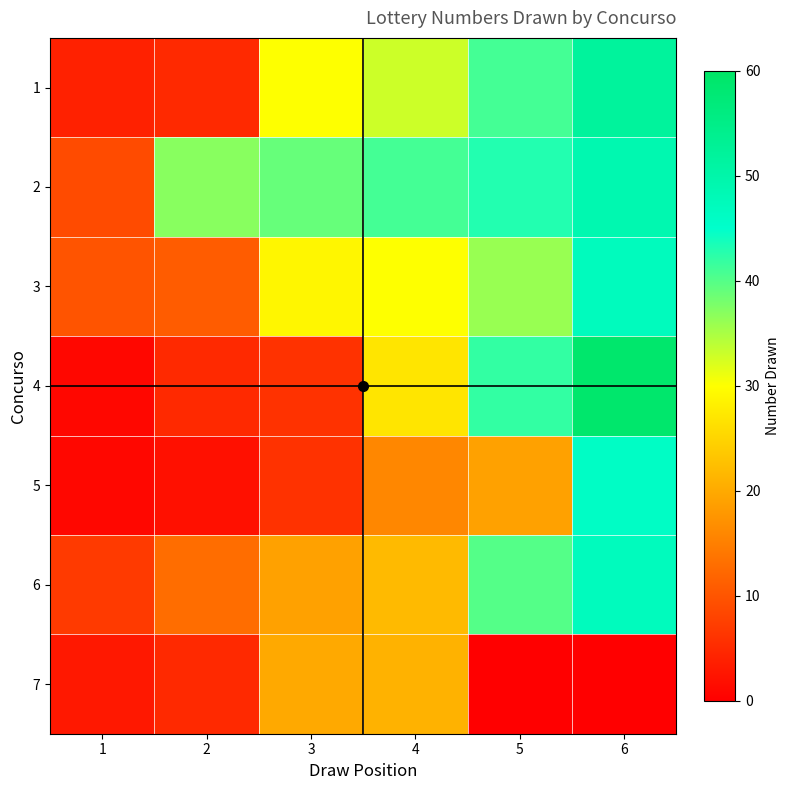

At how many categories does at least one series exceed 10?

5